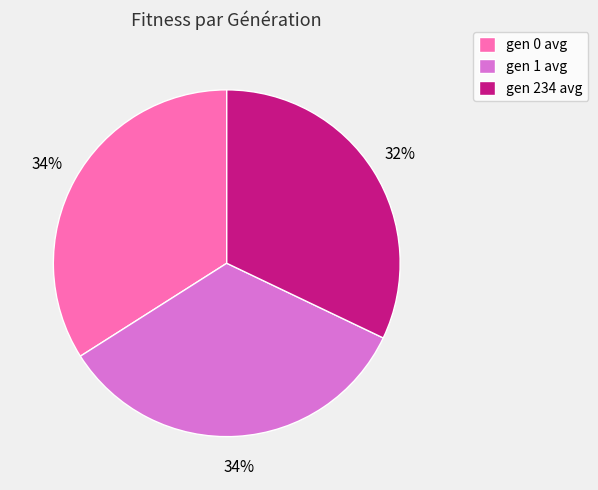

Do gen 1 avg and gen 0 avg together represent more than half of the pie?

Yes